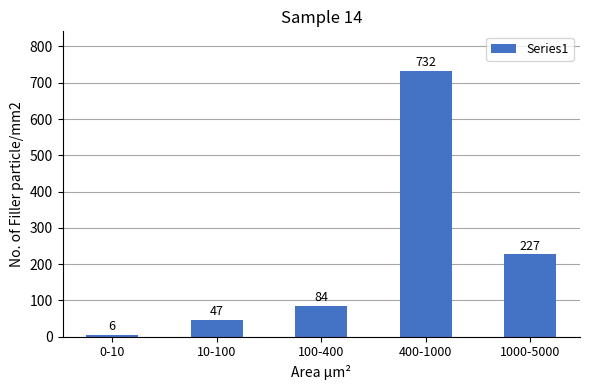

What is the smallest value displayed?

6